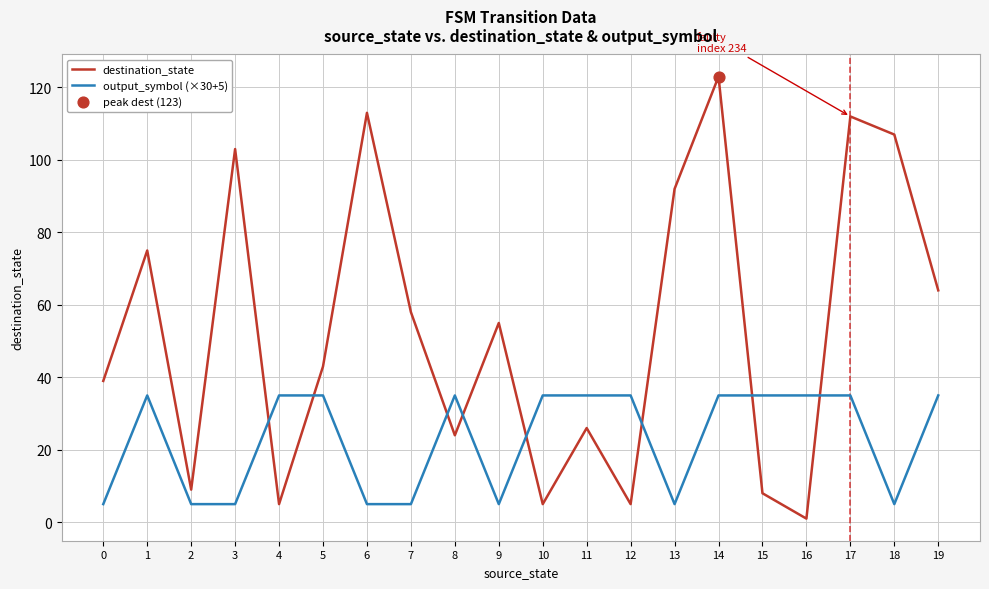

Which series has the largest total across all categories?

destination_state